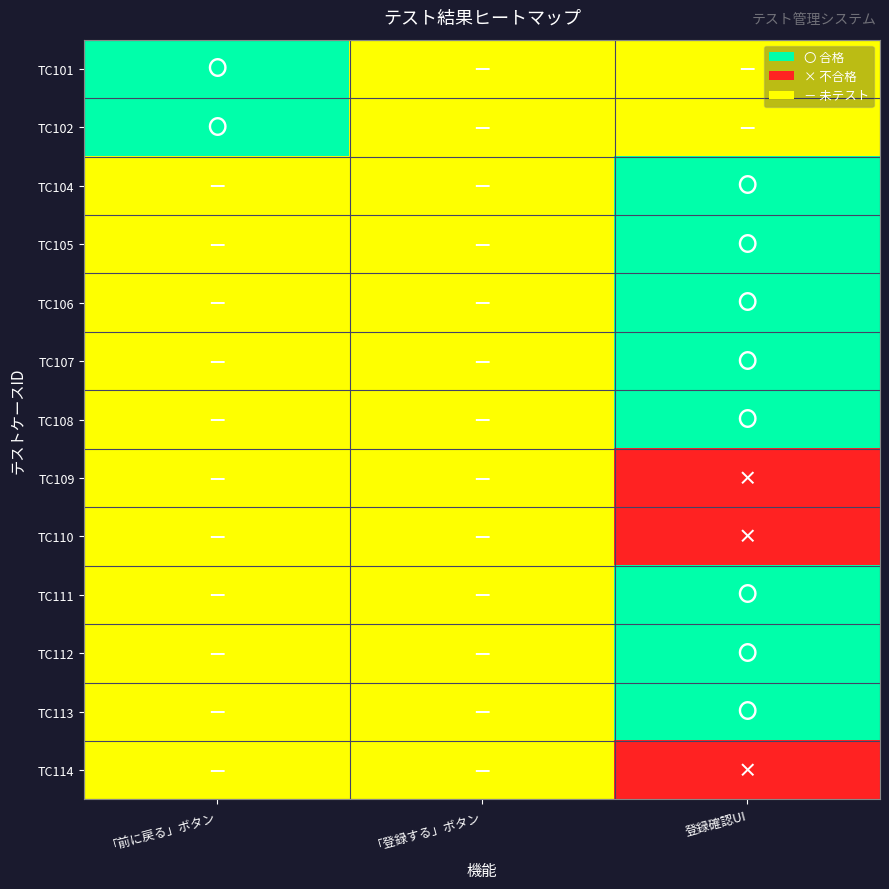

Rank the series by their maximum value, from lowest to highest.

TC109, TC110, TC114, TC101, TC102, TC104, TC105, TC106, TC107, TC108, TC111, TC112, TC113